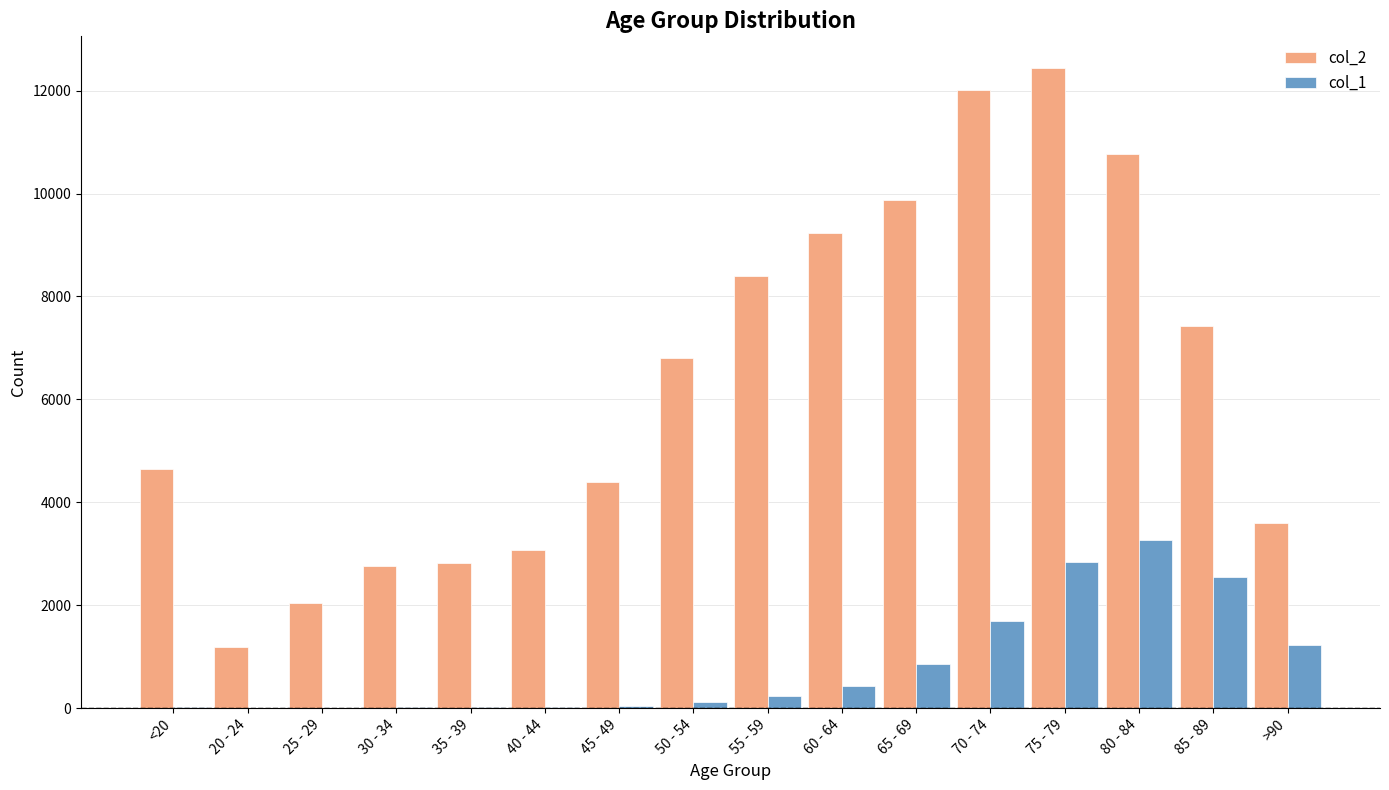

At which label is col_1 closest to 1638?

70 - 74